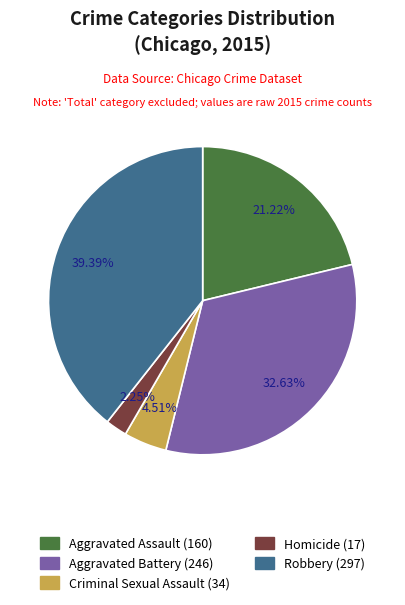

What percentage is NOT represented by Aggravated Battery?

67.4%